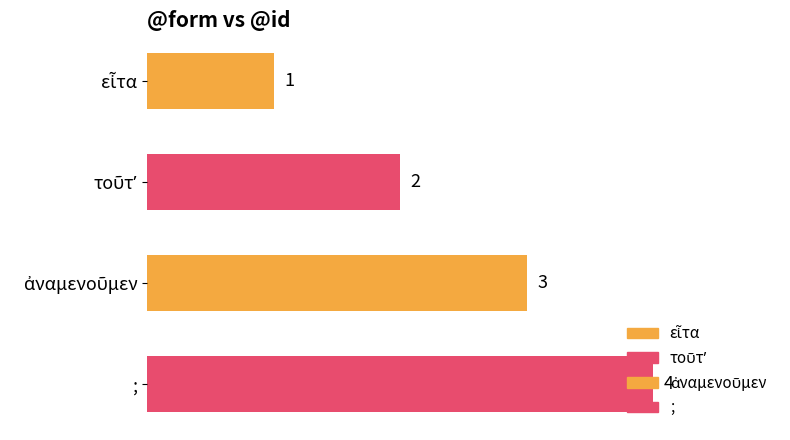

What is the label of the 4th bar from the top?

;